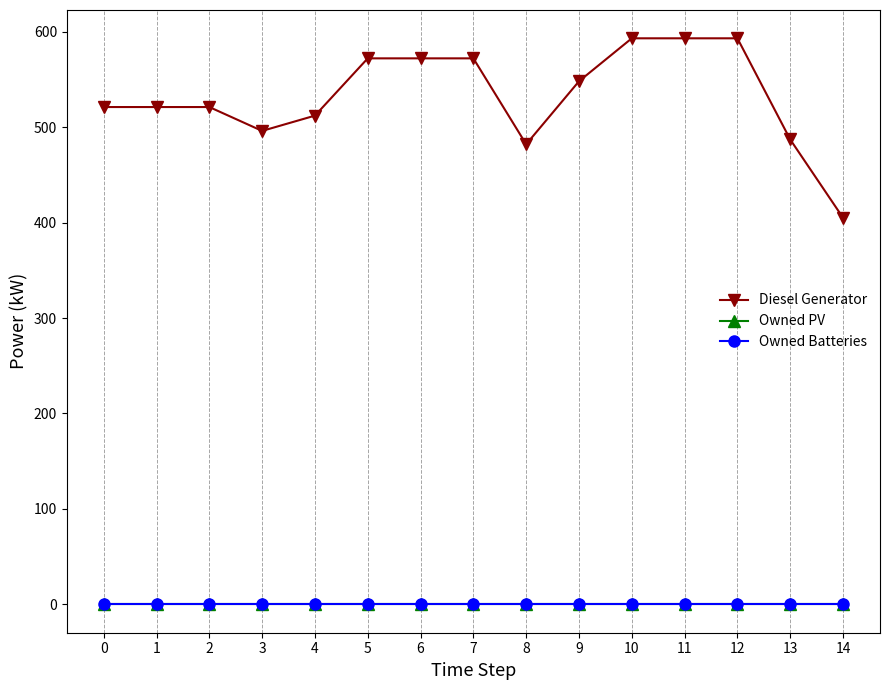

Does the chart have visible grid lines?

Yes